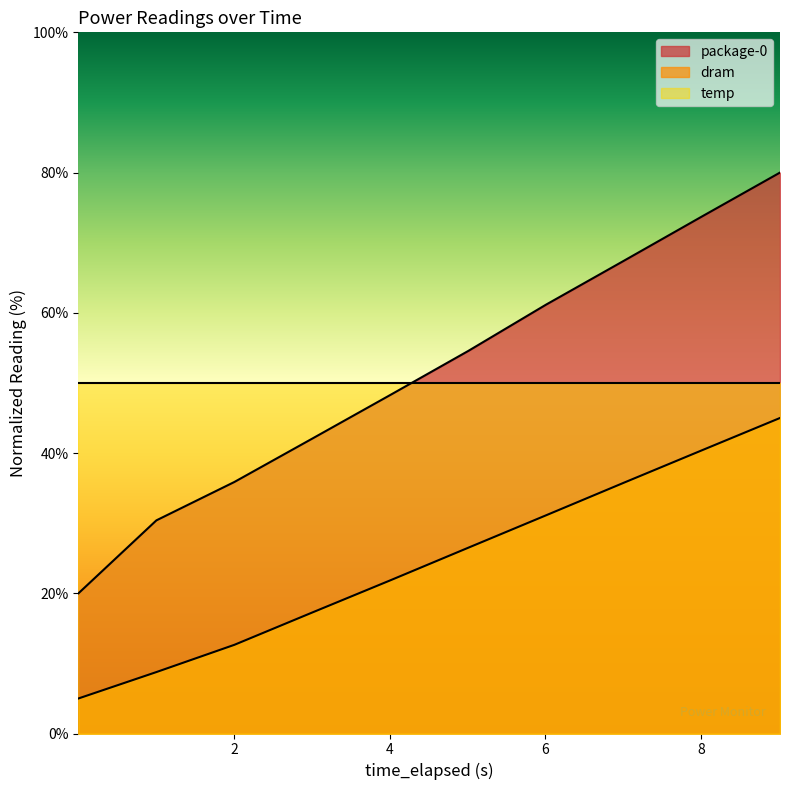

True or false: dram and package-0 intersect in this chart.

False